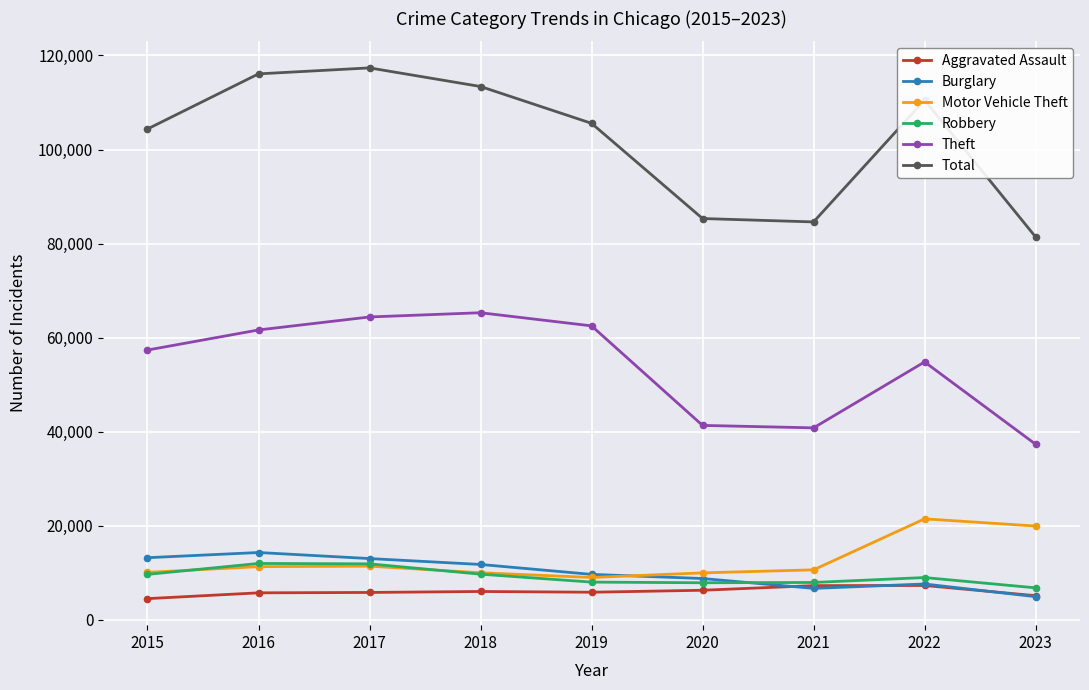

True or false: Robbery and Theft cross at least once.

False